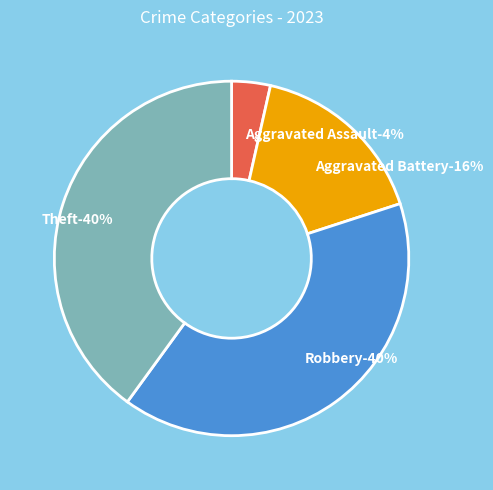

Count the number of slices in the pie.

4